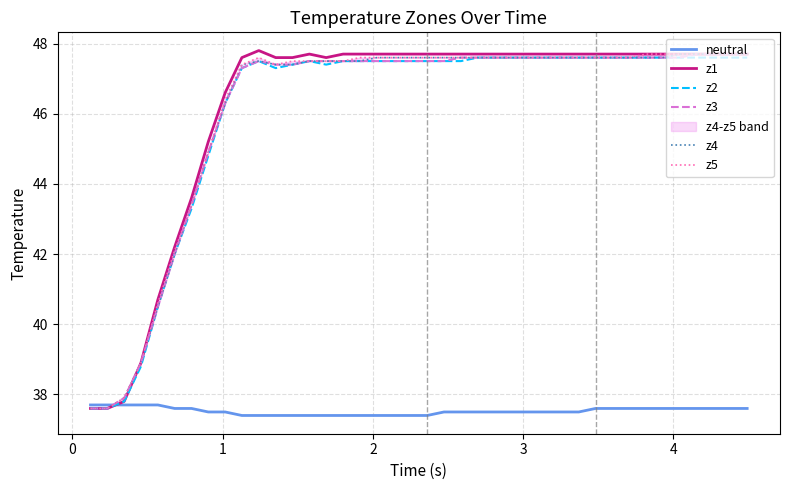

What is the maximum value shown in the chart?

47.8